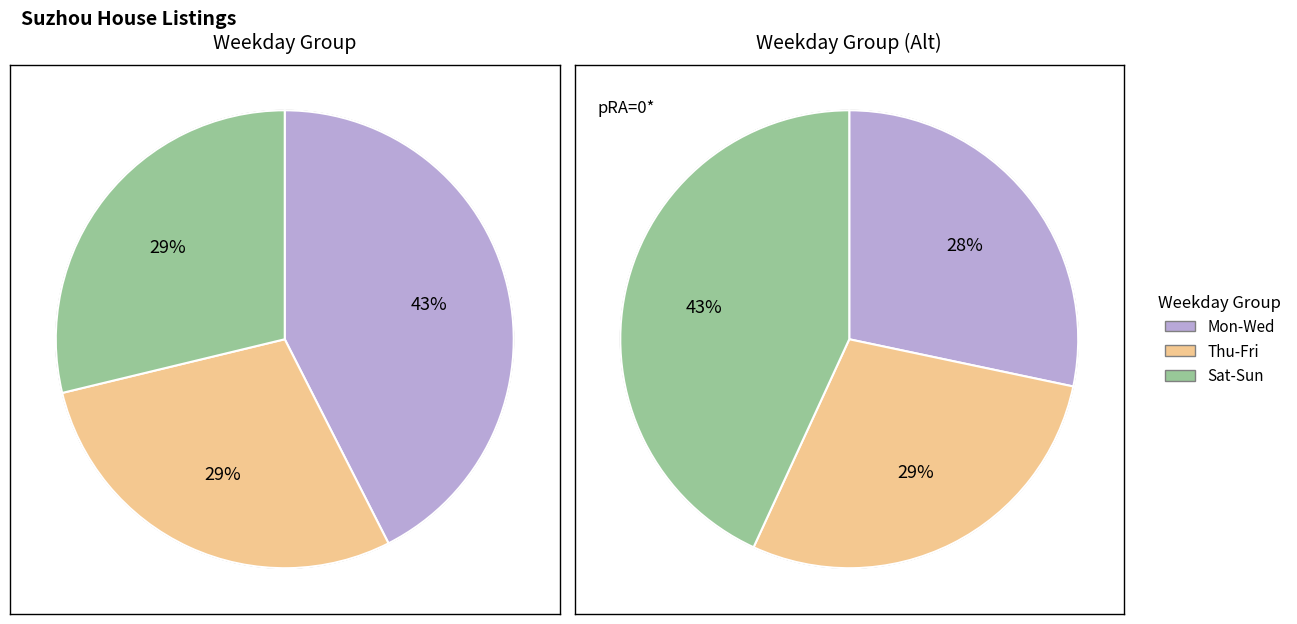

Between Saturday and Tuesday, which is larger?

Saturday